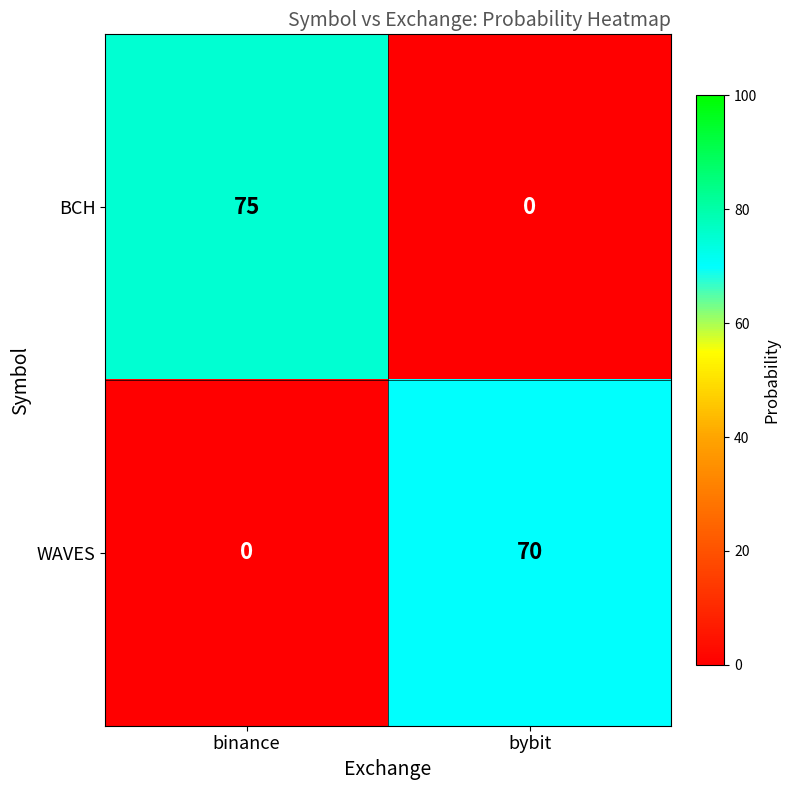

What is the total value across all series at bybit?

70